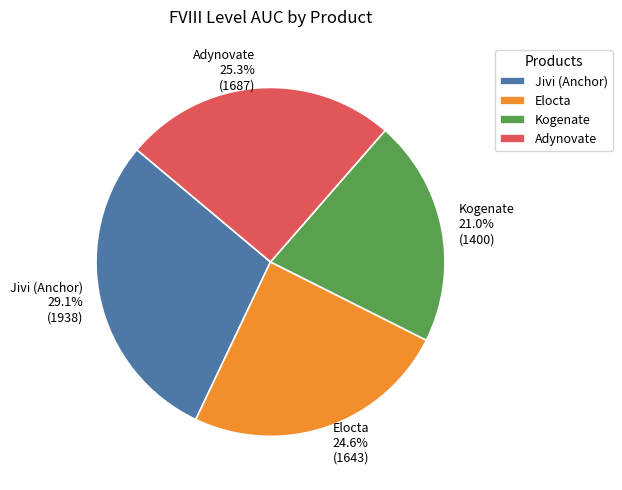

To the nearest percent, what percentage of the pie is Jivi (Anchor)?

29%